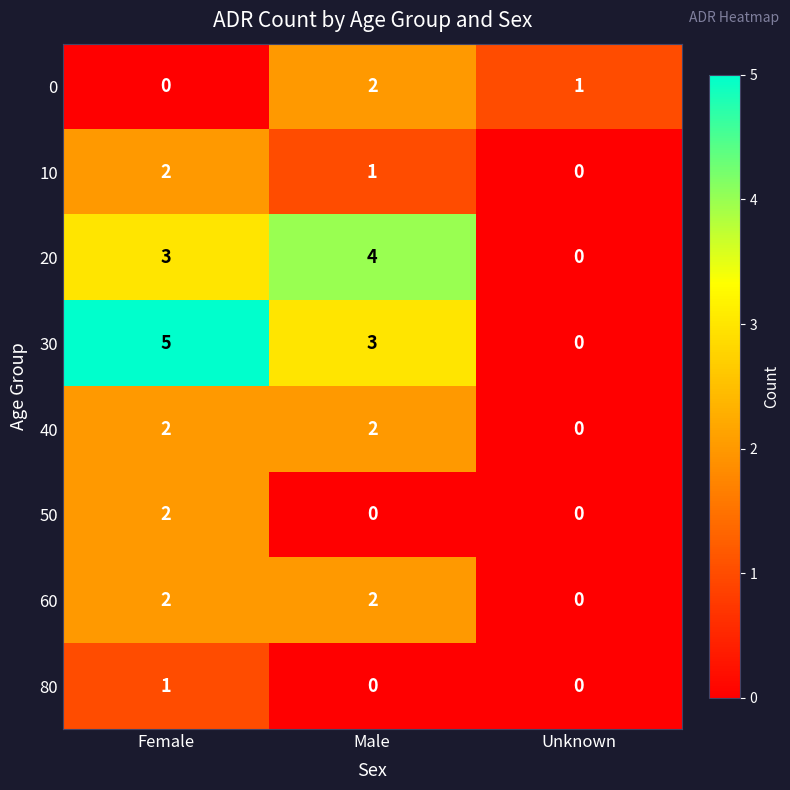

Which series has the largest total across all categories?

30